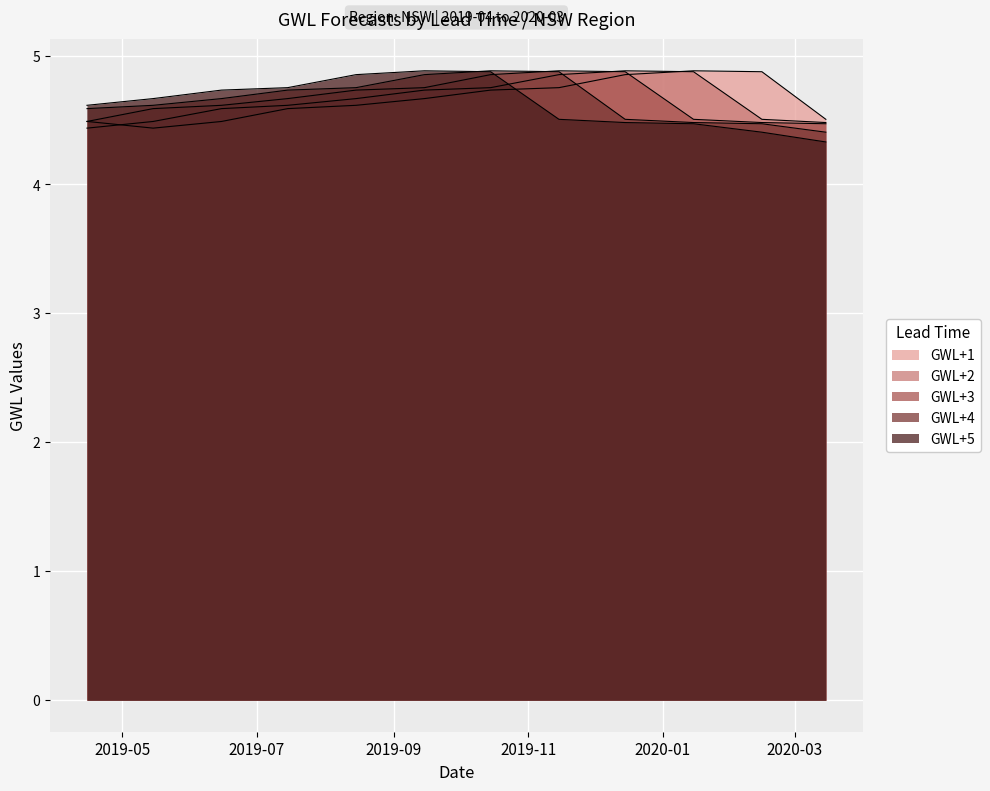

Rank the categories by GWL+5 value from highest to lowest.

2019-09-15, 2019-10-15, 2019-08-15, 2019-07-15, 2019-06-15, 2019-05-15, 2019-04-15, 2019-11-15, 2019-12-15, 2020-01-15, 2020-02-15, 2020-03-15